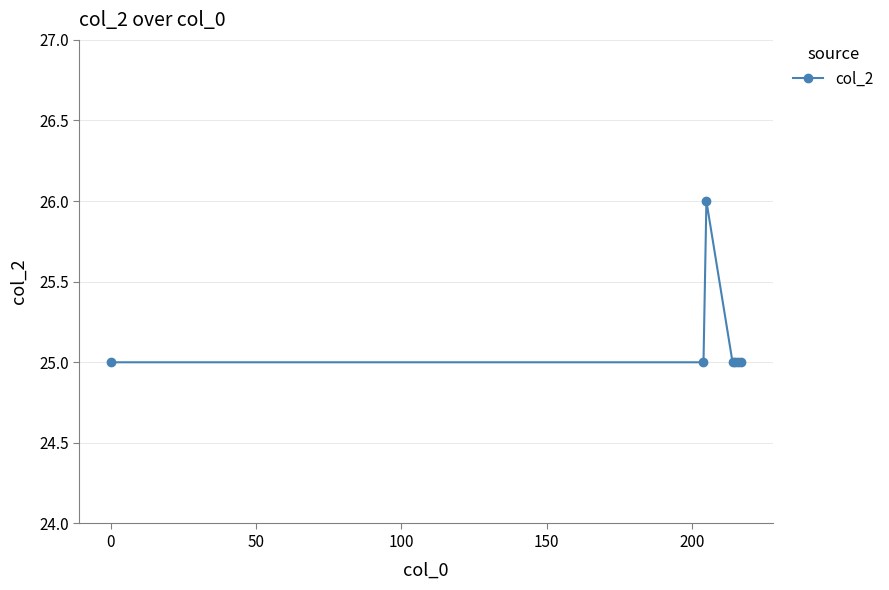

What is the sum of all values?

176